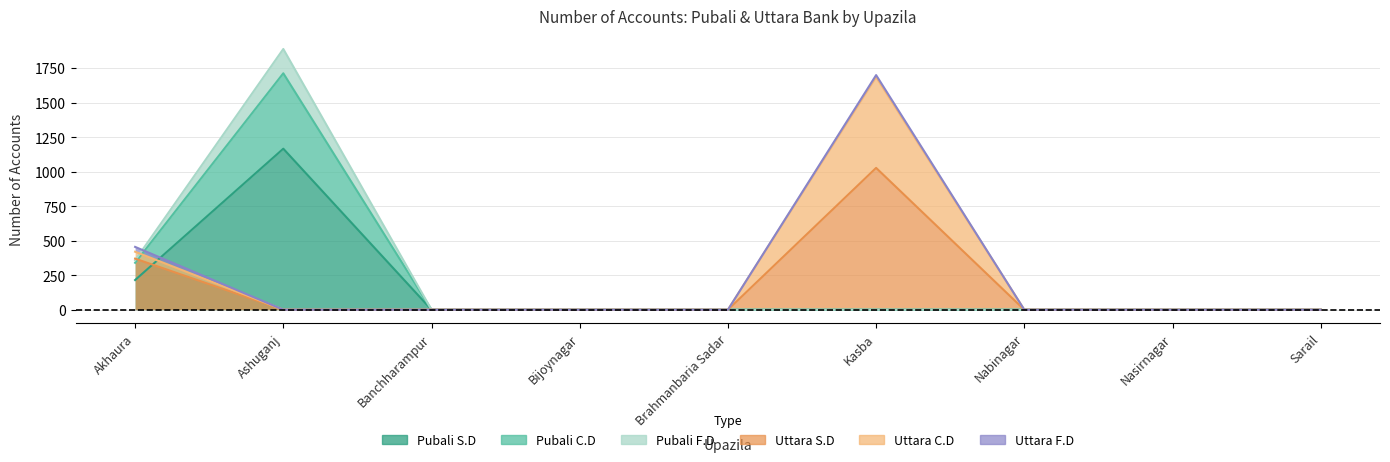

What is the maximum value for Uttara S.D?

1027